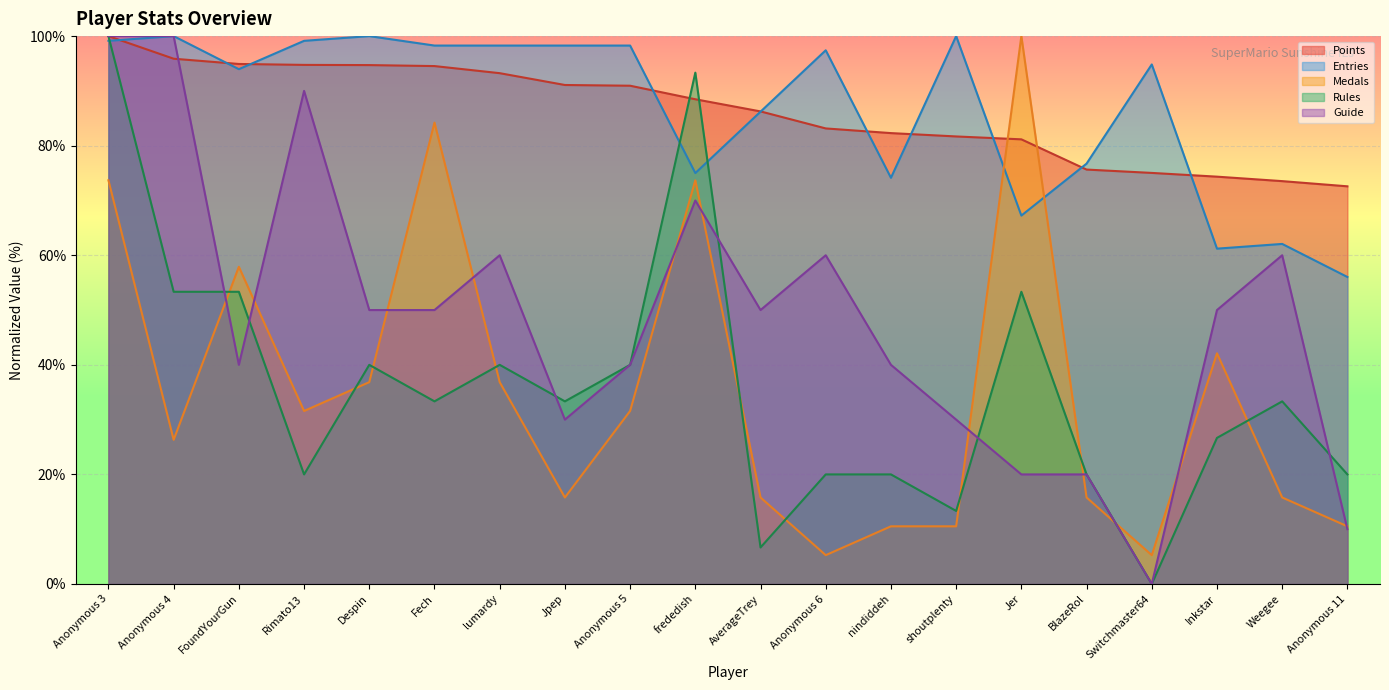

Is the value of Points at frededish greater than the value of Rules at Anonymous 5?

Yes